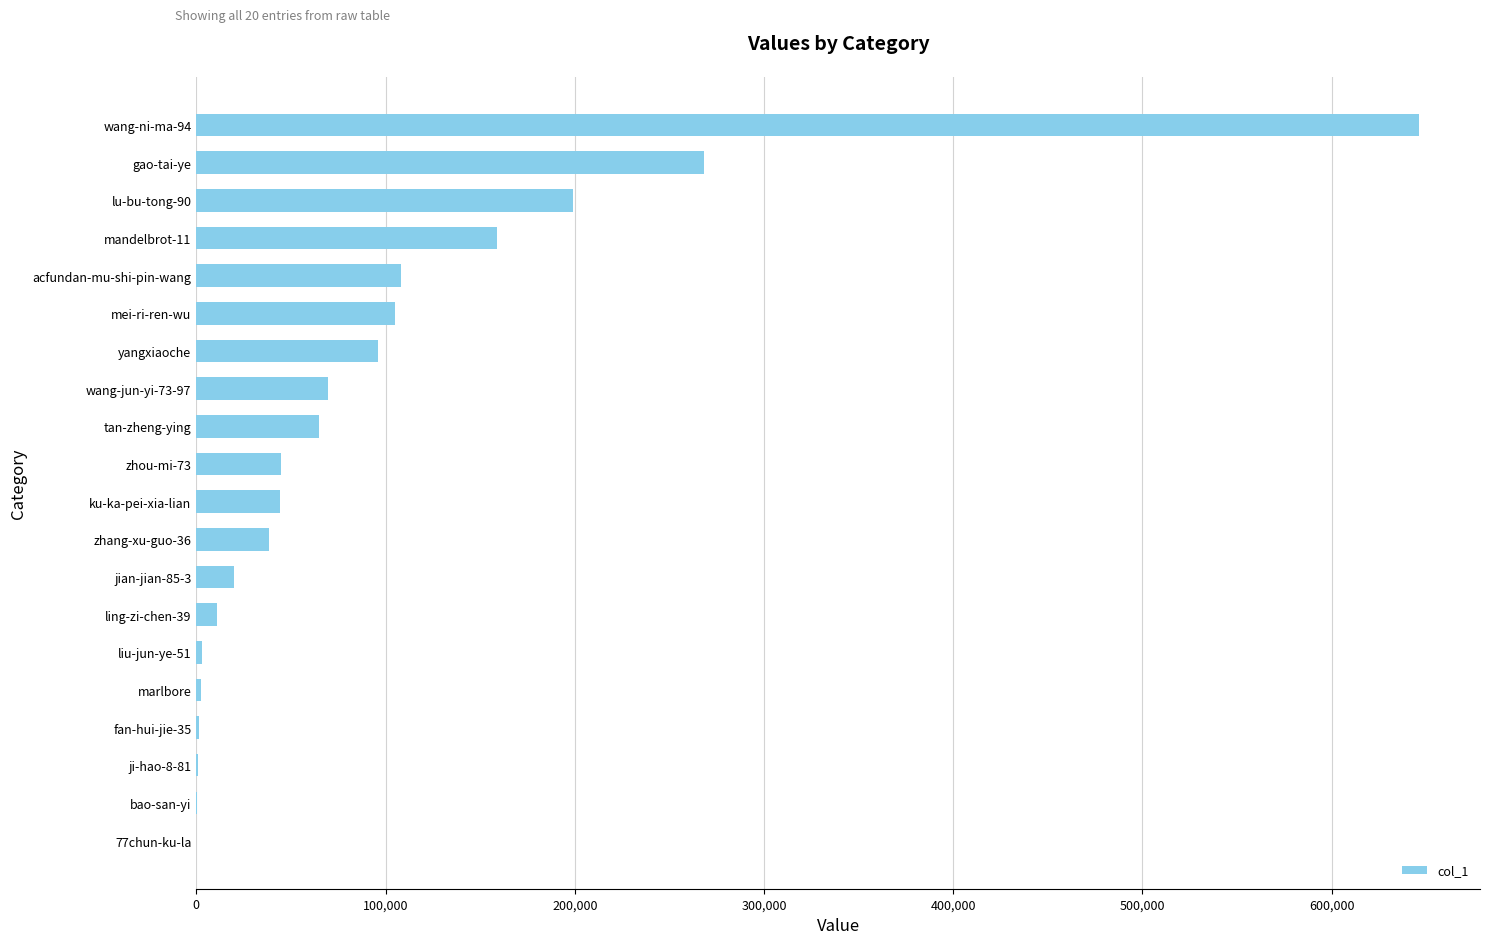

What is the greatest value displayed?

646042